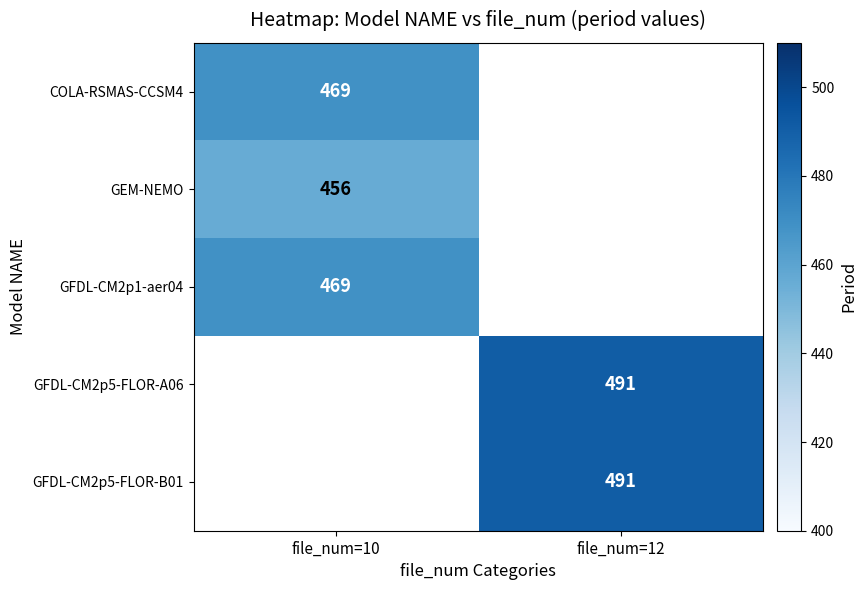

The GFDL-CM2p5-FLOR-A06 series shows 491 at file_num=12. True or false?

True